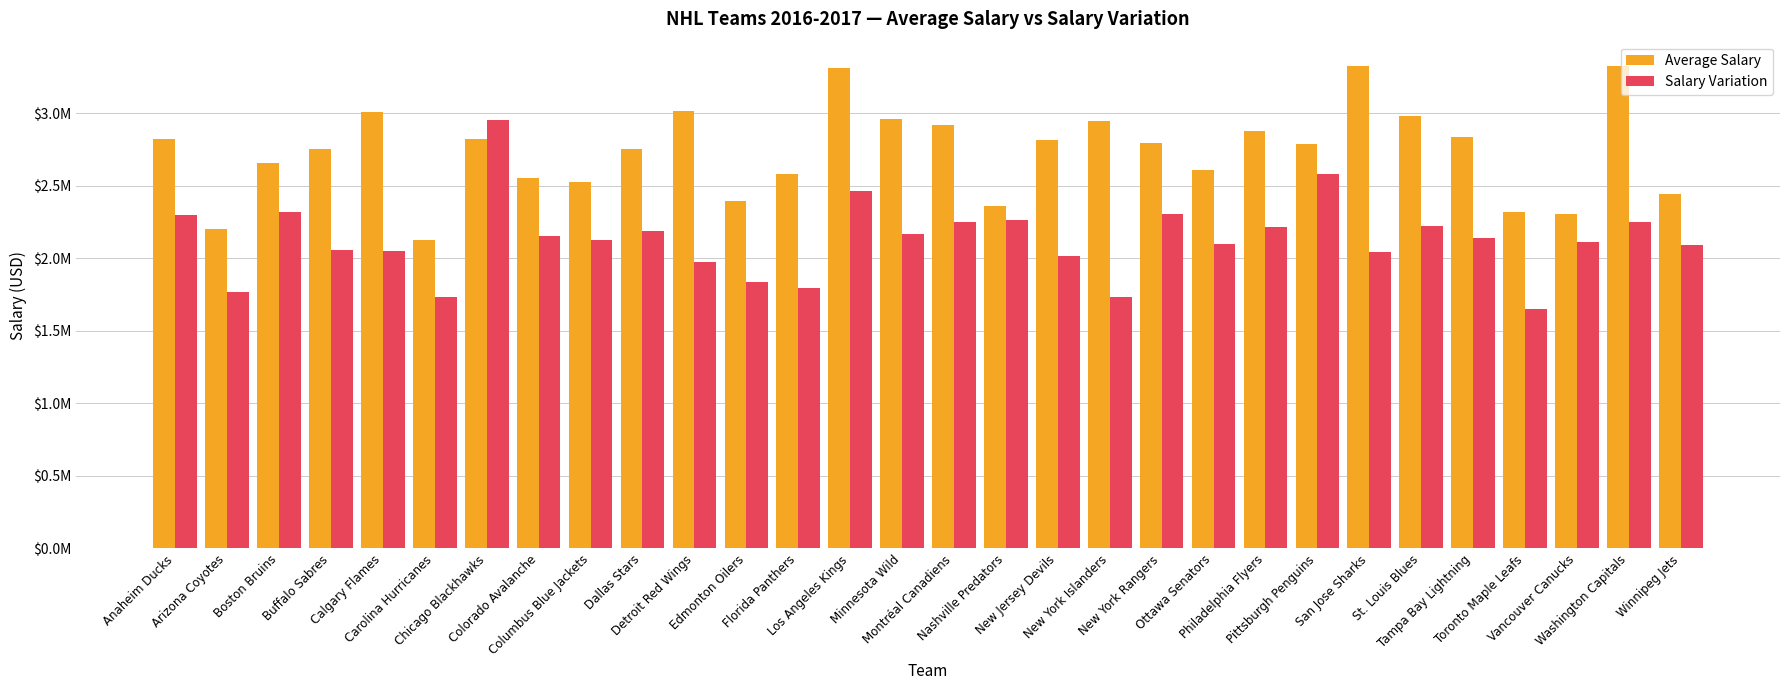

What is the minimum value for Salary Variation?

1653653.7